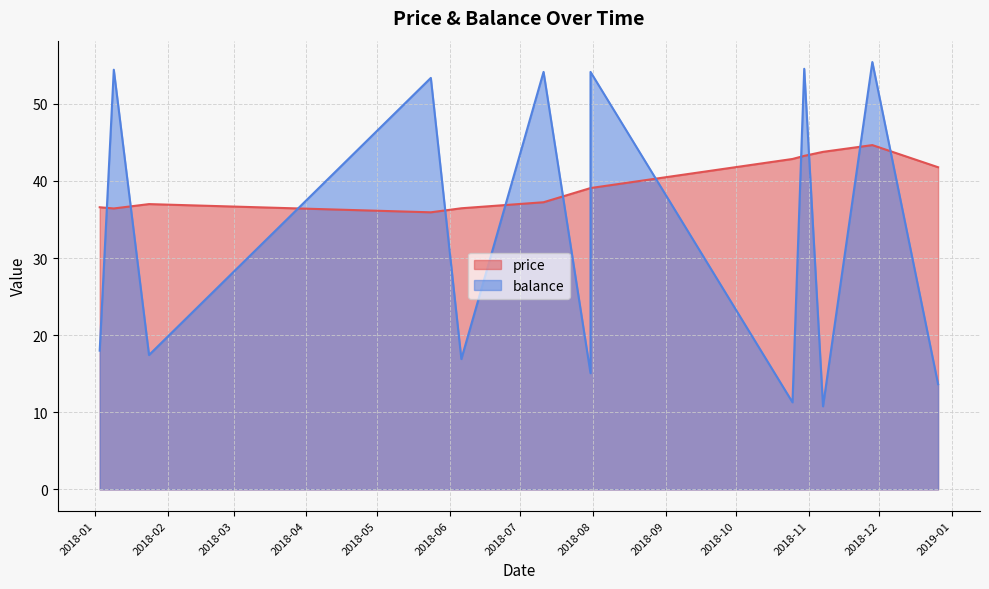

Where is the first local maximum for price?

2018-01-24